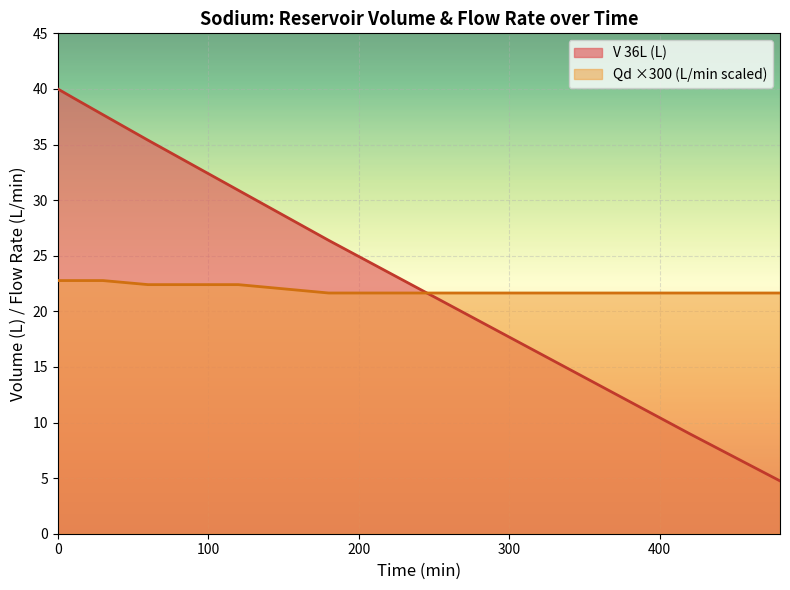

Reading left to right, transcribe all the data shown in this chart.

V 36L (L): 0=40.0	10=39.2	30=37.7	60=35.4	120=30.9	180=26.4	240=22.0	300=17.7	360=13.3	420=9.0	480=4.8
Qd (L/min): 0=22.8	10=22.8	30=22.8	60=22.4	120=22.4	180=21.6	240=21.6	300=21.6	360=21.6	420=21.6	480=21.6